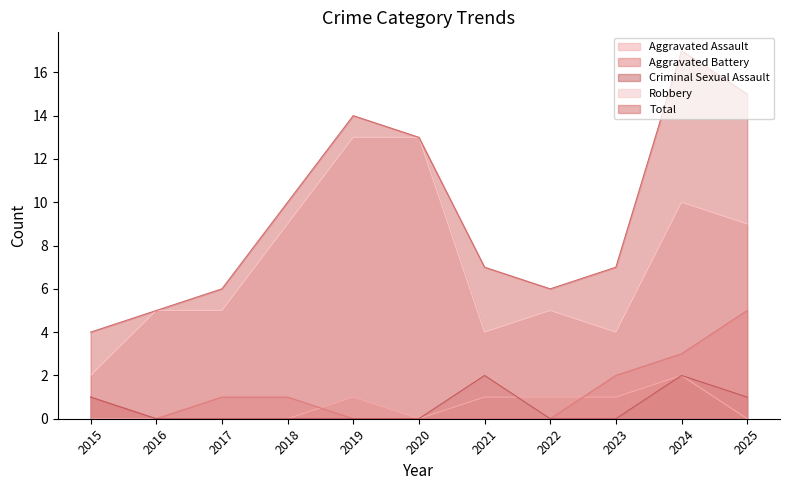

What is the maximum value for Robbery?

13